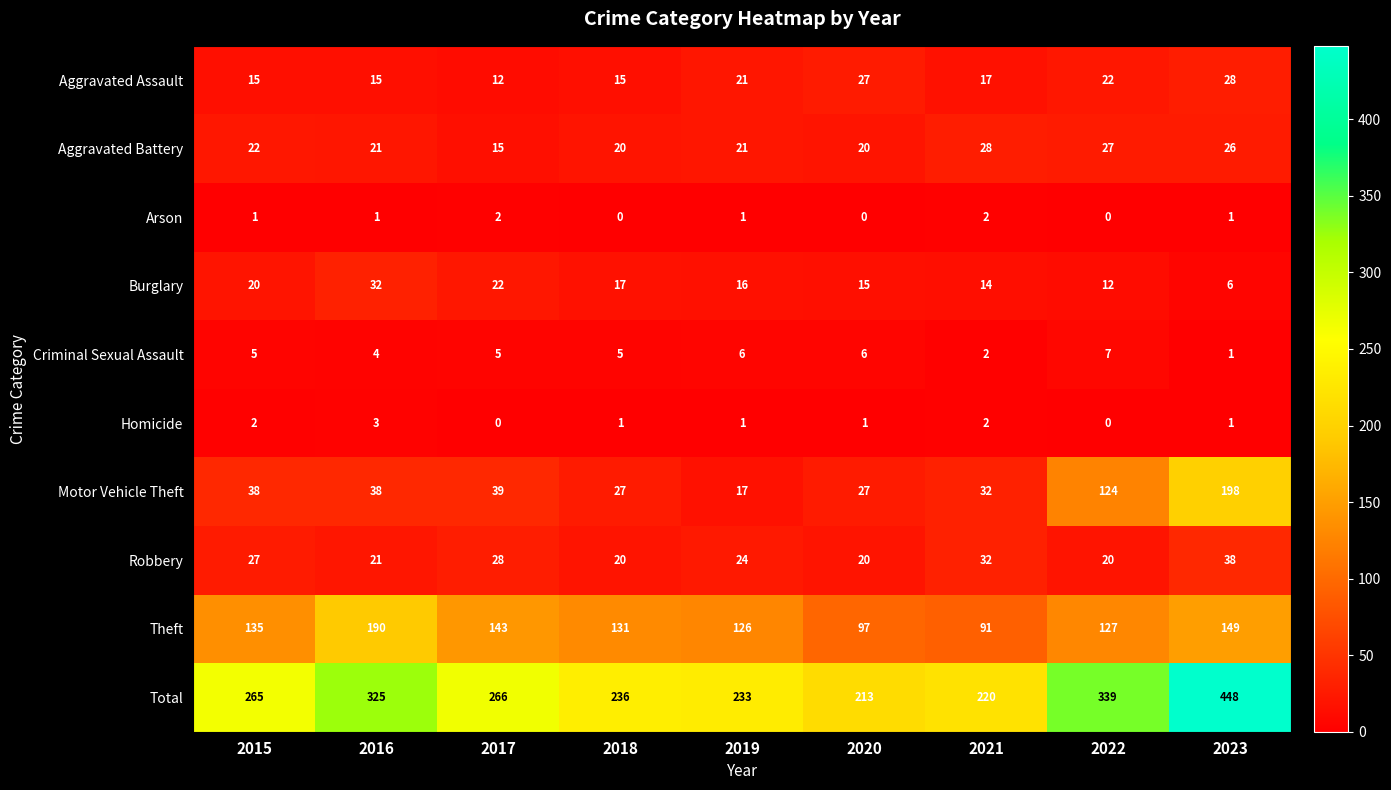

Which series has the largest total across all categories?

Total